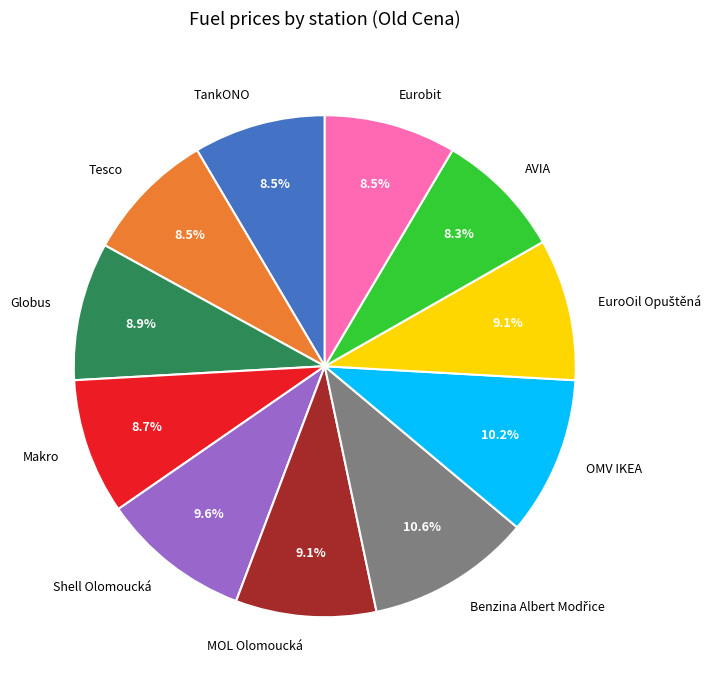

Is it true that OMV IKEA is 19% of the pie?

False